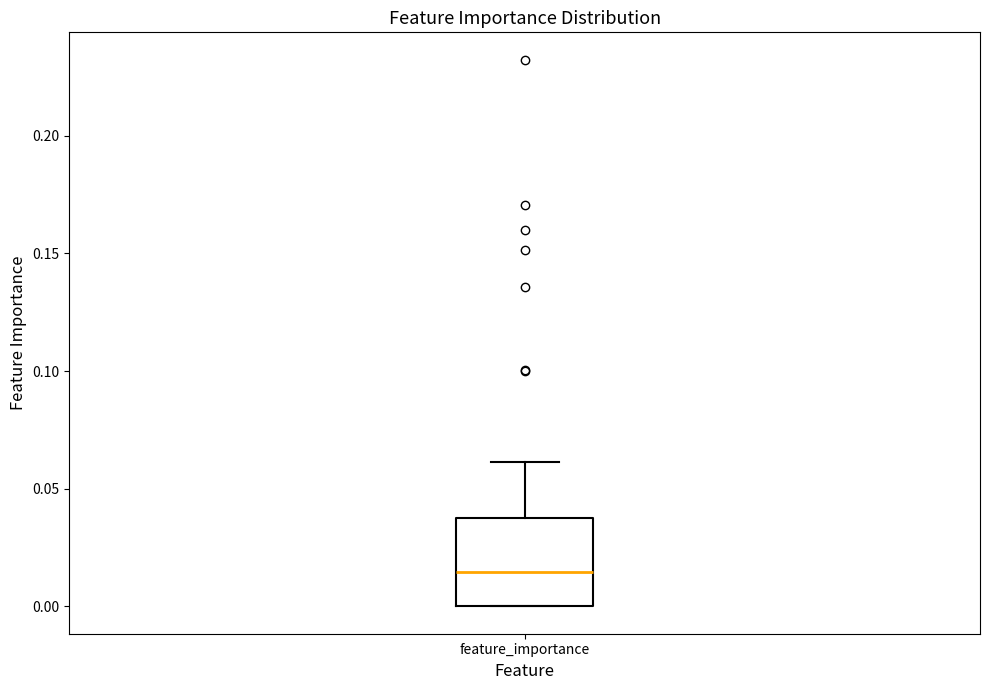

Where is the upper edge of the box for feature_importance on the y-axis? The values are not printed on the chart, so give them approximately, as read against the axis.

0.035